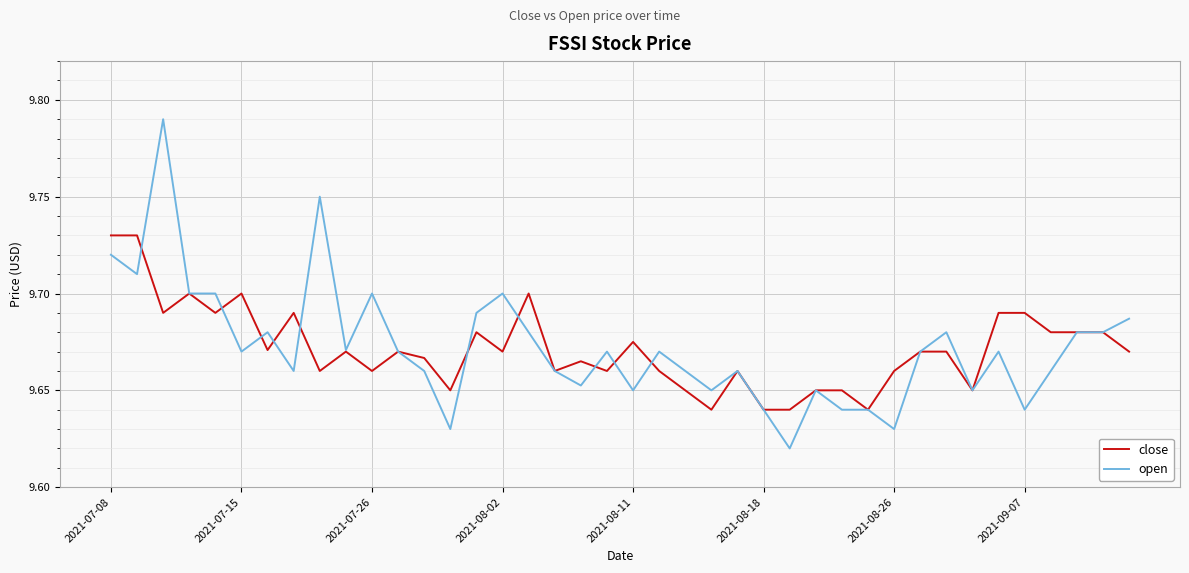

List the series in order of their peak value, lowest first.

close, open